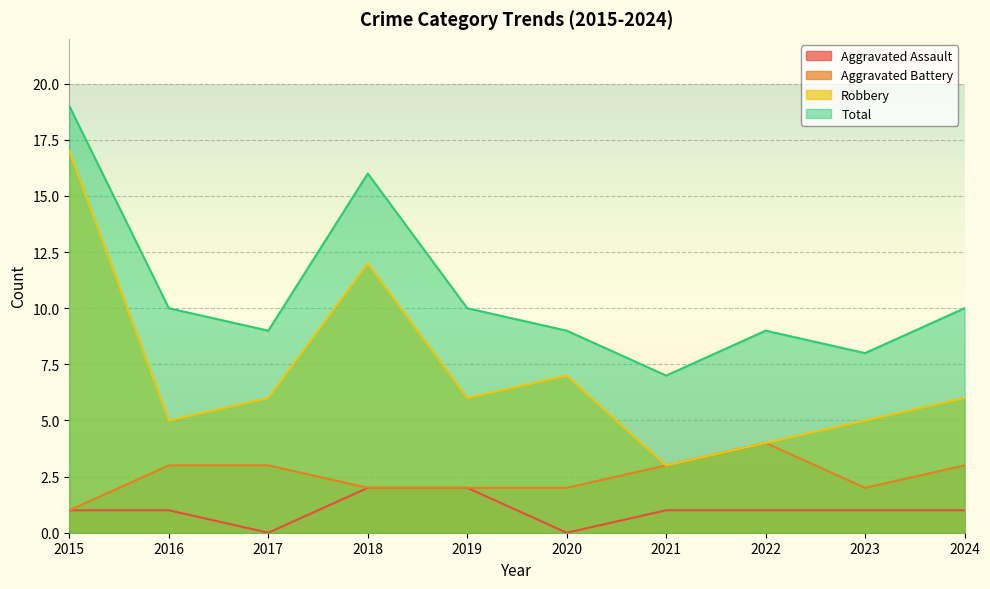

Which series has the largest range (max minus min)?

Robbery